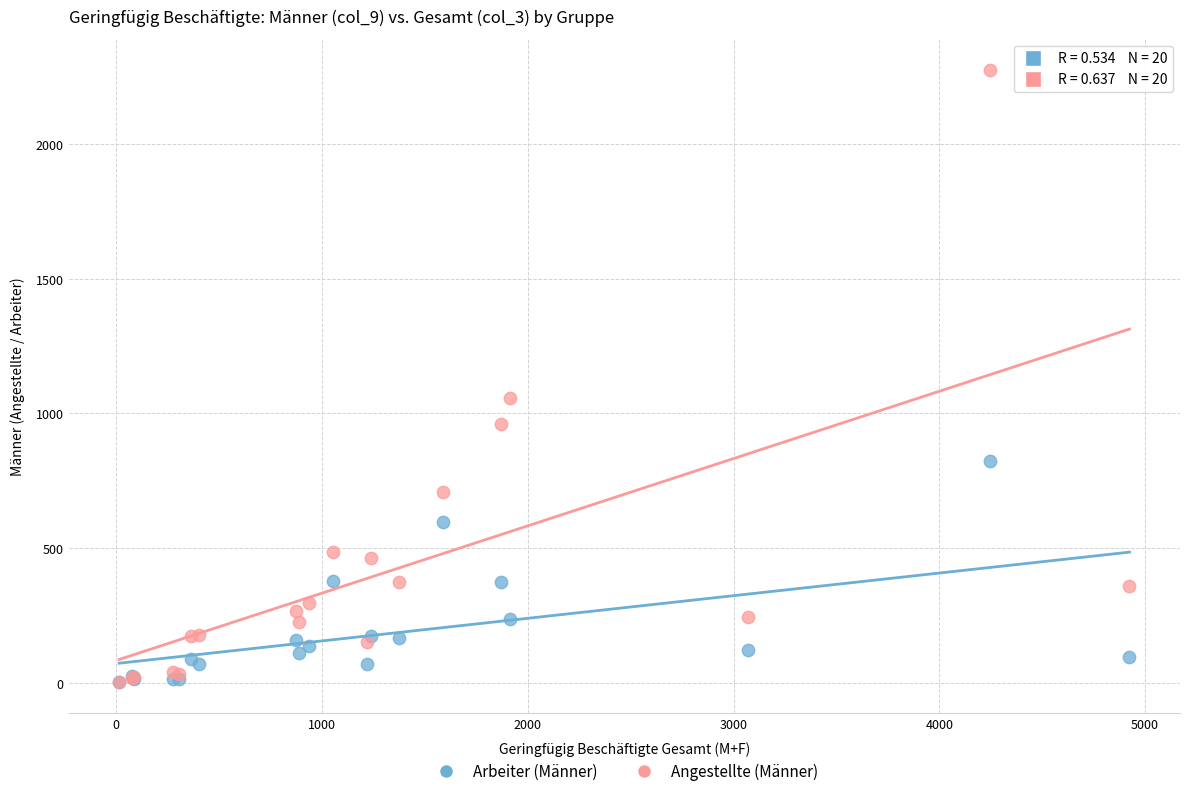

Across all series, what Y value is closest to 1139?

1058